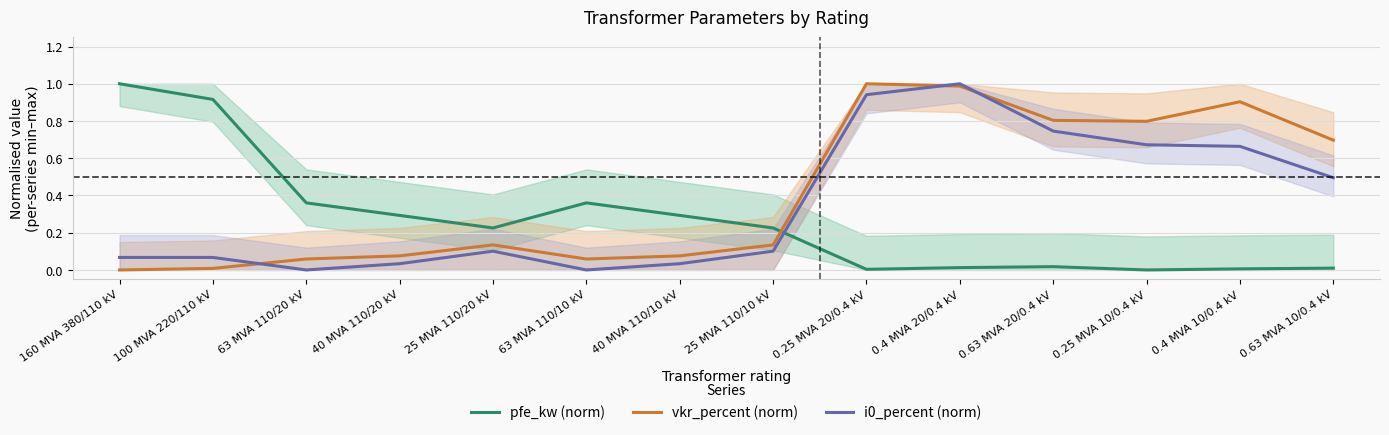

What is the maximum value shown in the chart?

1.0